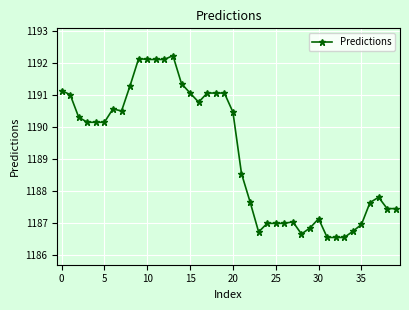

True or false: the data has more than 1 interior local peaks.

True